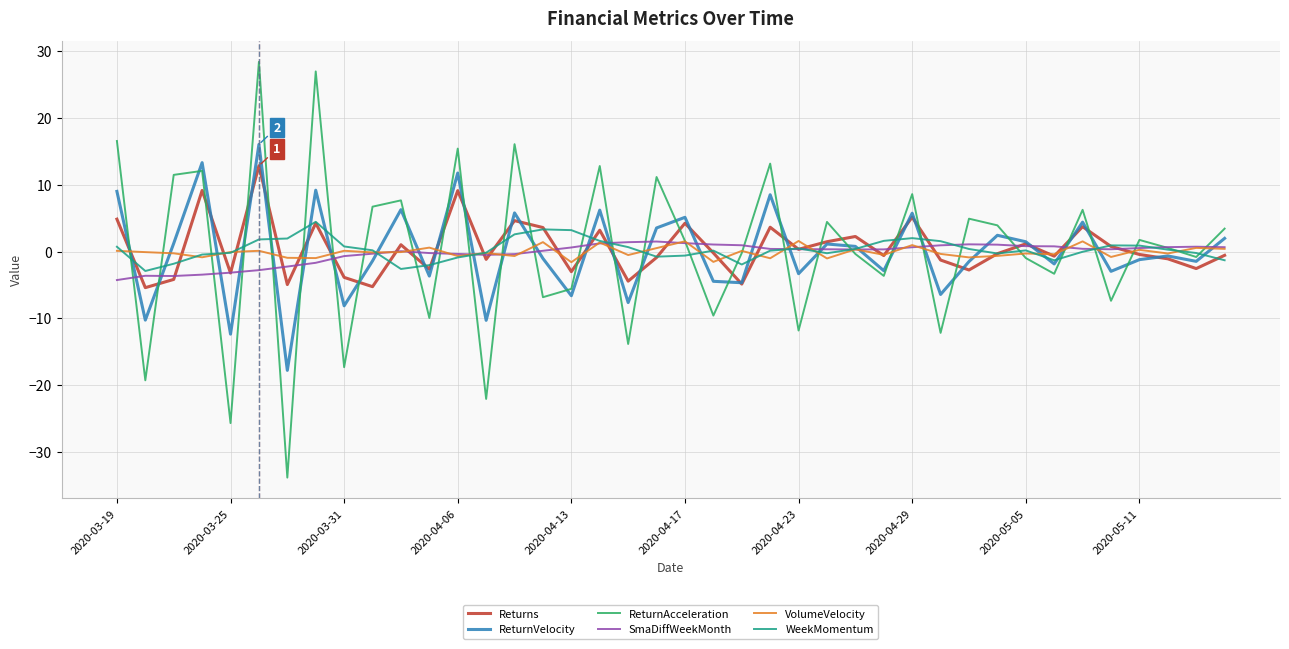

What is the maximum value for WeekMomentum?

4.5